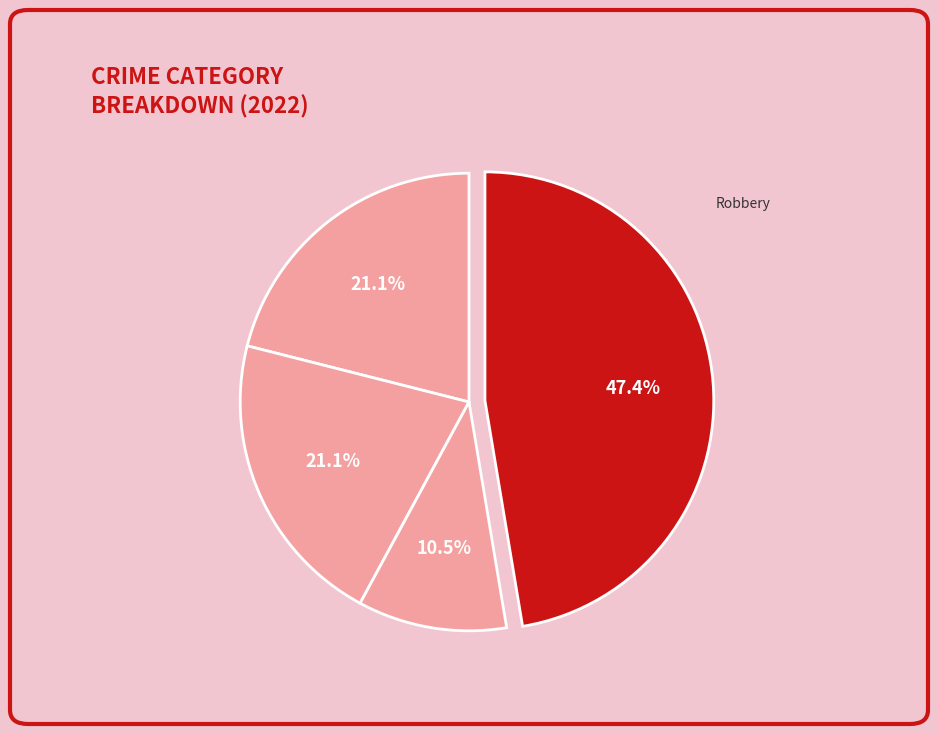

What percentage is the Robbery slice, to the nearest percent?

47%